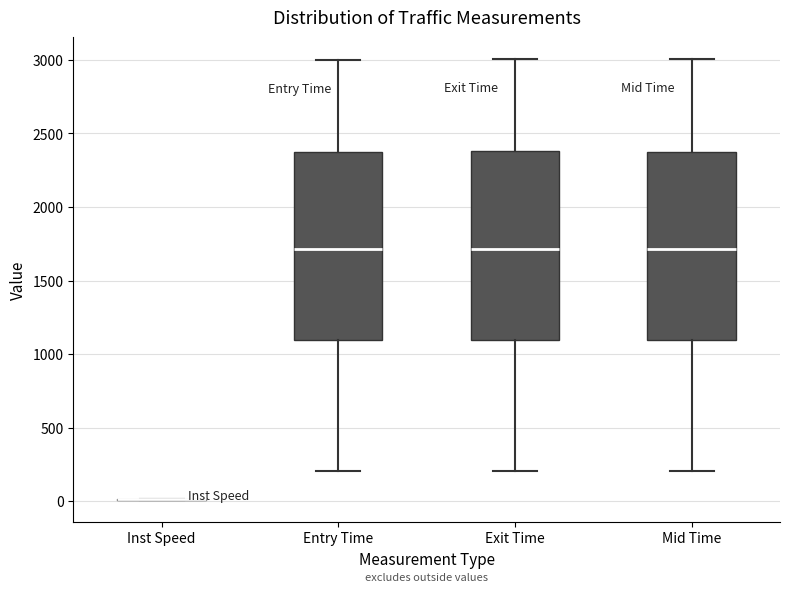

Reading left to right, transcribe this box plot: for each box, give where its median line is, the range the box spans, and where its two whiskers end, as read against the y-axis. The values are not printed on the chart, so give them approximately, as read against the axis.

Inst Speed: box collapsed to a line at 0, whiskers 0 to 0
Entry Time: median 1700, box 1100 to 2350, whiskers 200 to 3000
Exit Time: median 1700, box 1100 to 2400, whiskers 200 to 3000
Mid Time: median 1700, box 1100 to 2400, whiskers 200 to 3000